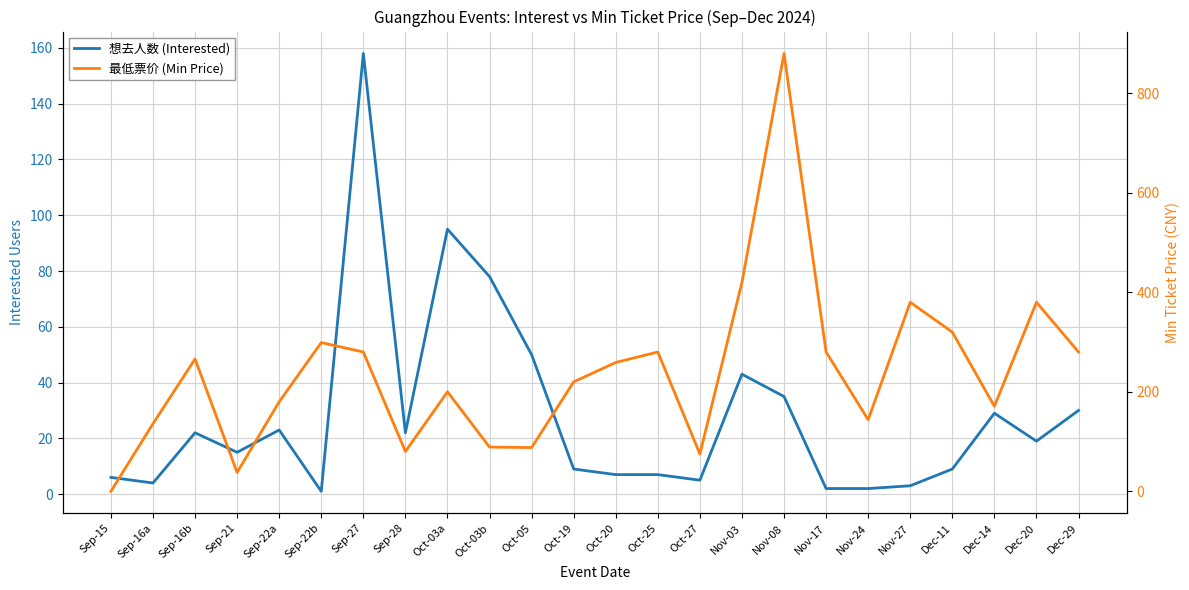

At which category does the chart reach its peak across all series?

Nov-08